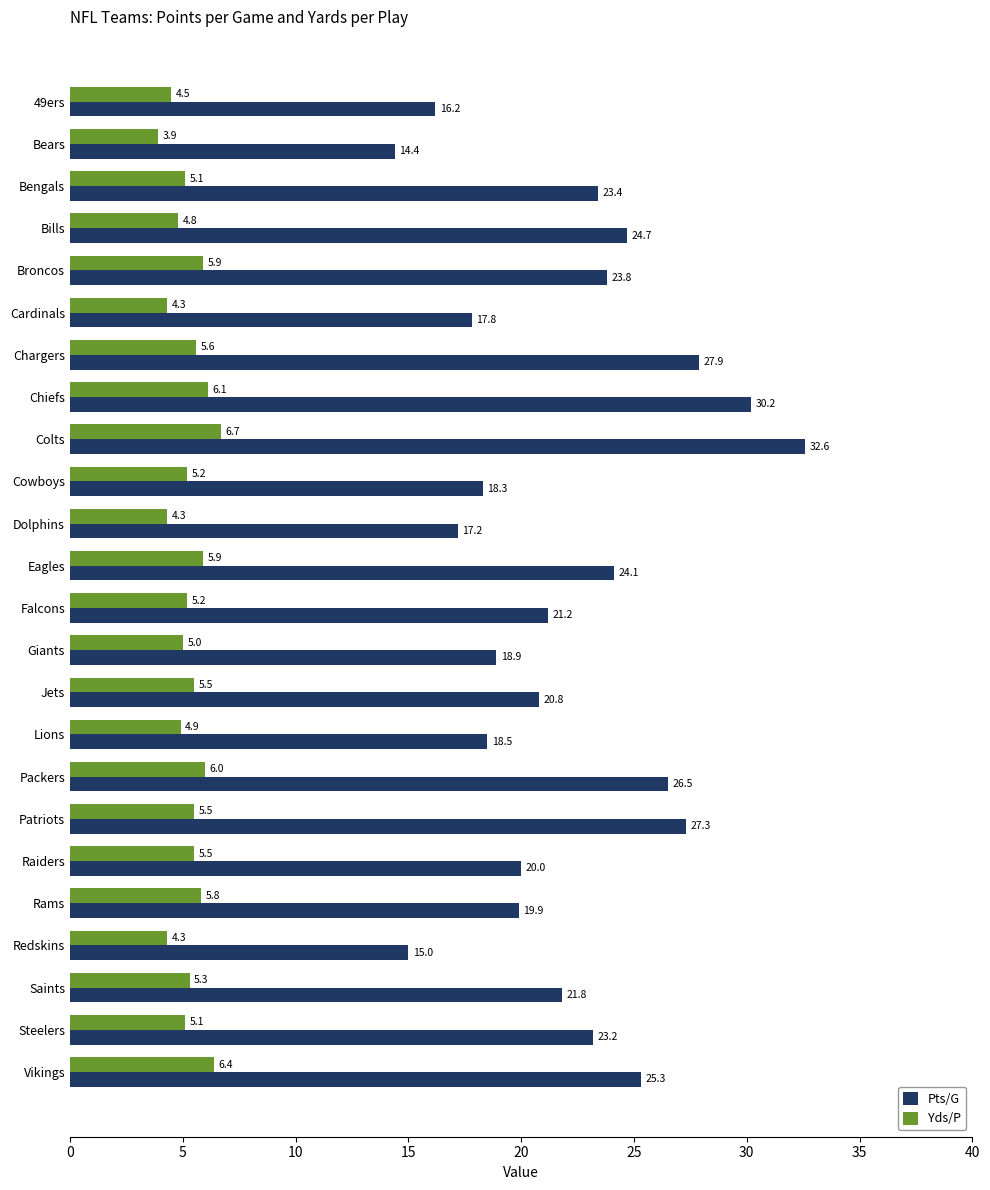

Which series has the widest spread of values?

Pts/G